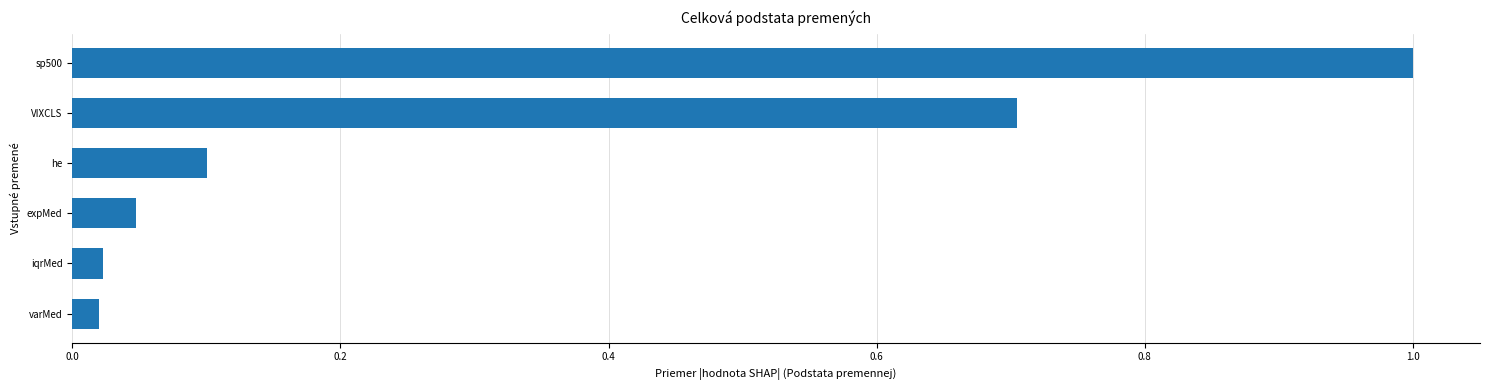

The value at sp500 is 1.0. True or false?

True